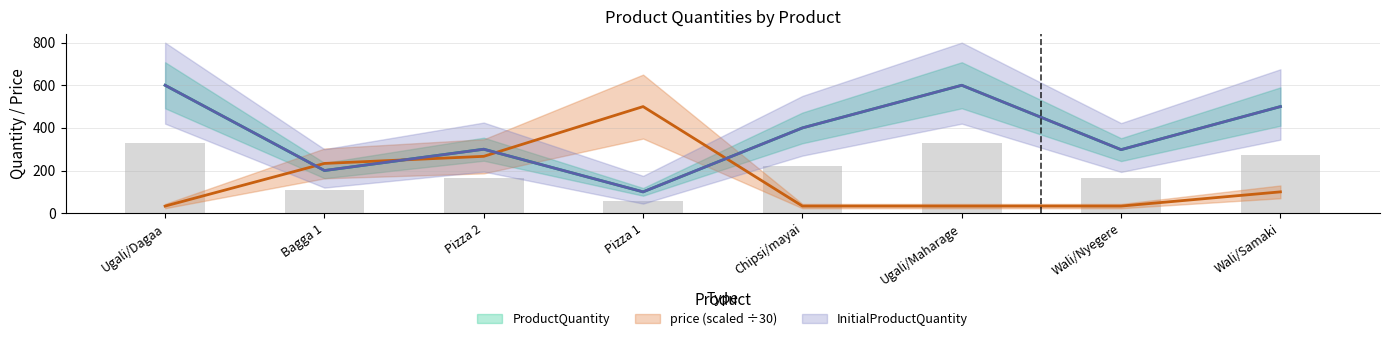

Rank the series by their maximum value, from lowest to highest.

price, ProductQuantity, InitialProductQuantity